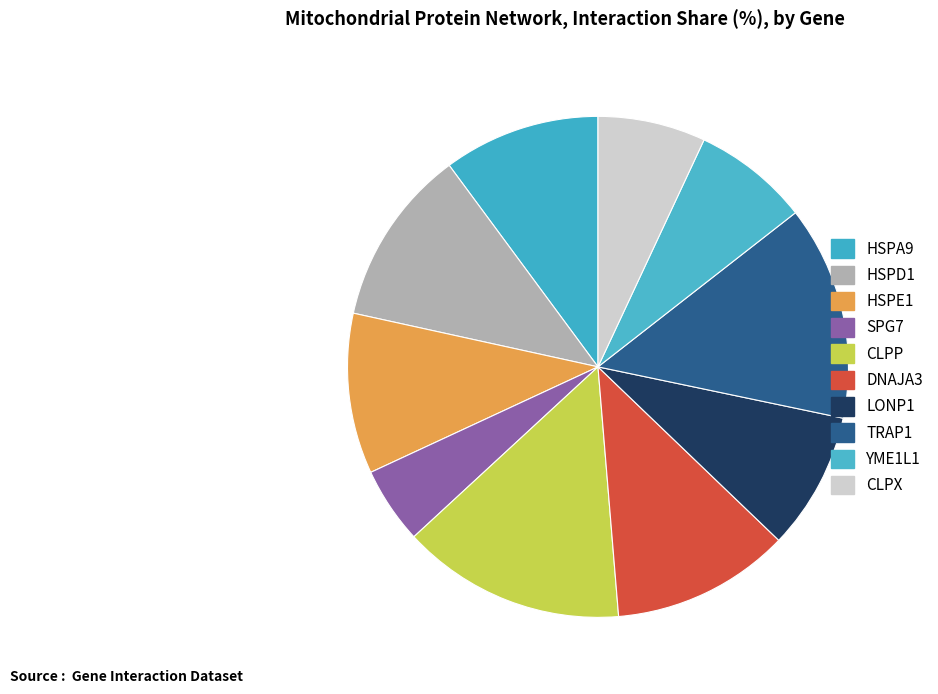

Does HSPA9 represent more than half of the total?

No